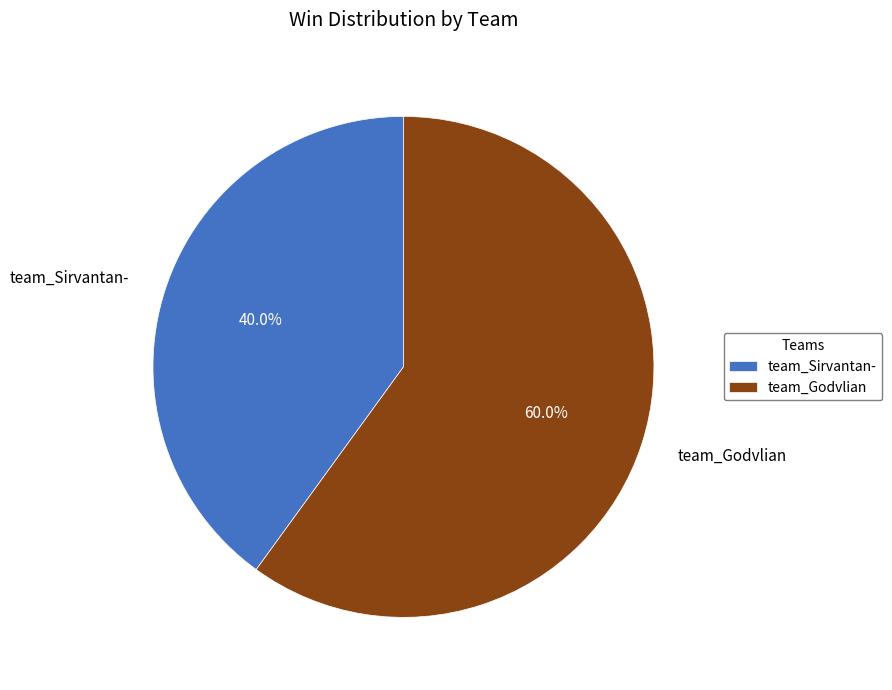

Combined, what portion of the pie is team_Sirvantan- and team_Godvlian?

100.0%